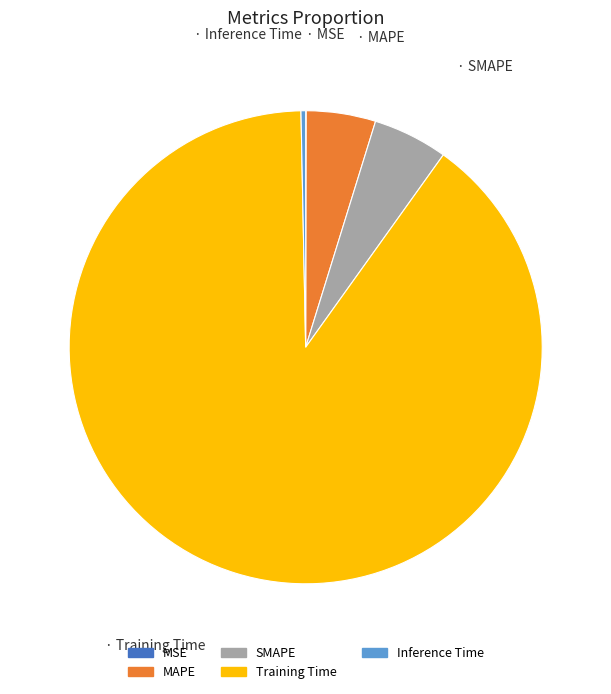

Do Training Time and SMAPE together represent more than half of the pie?

Yes